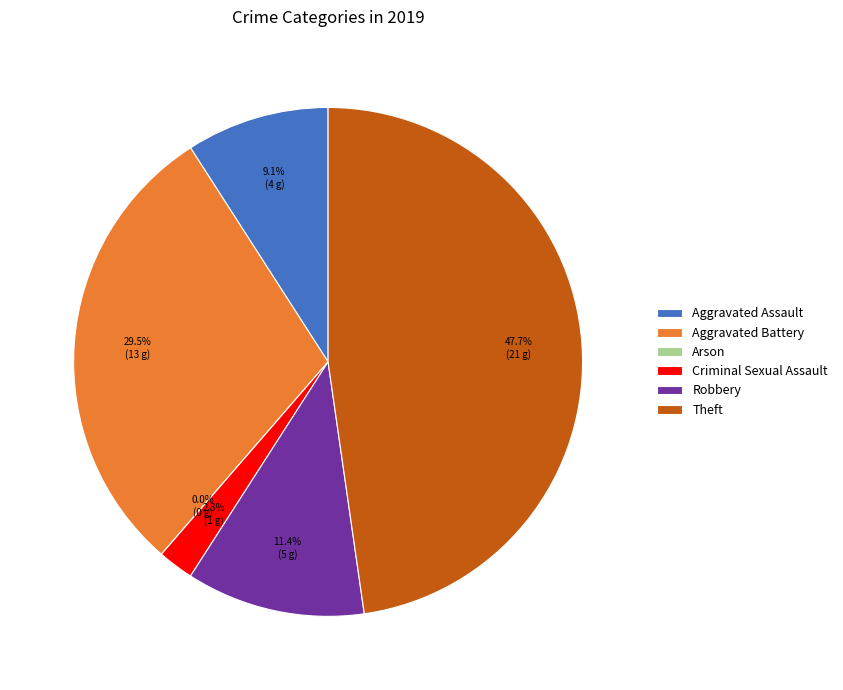

Which has a higher value, Aggravated Assault or Criminal Sexual Assault?

Aggravated Assault